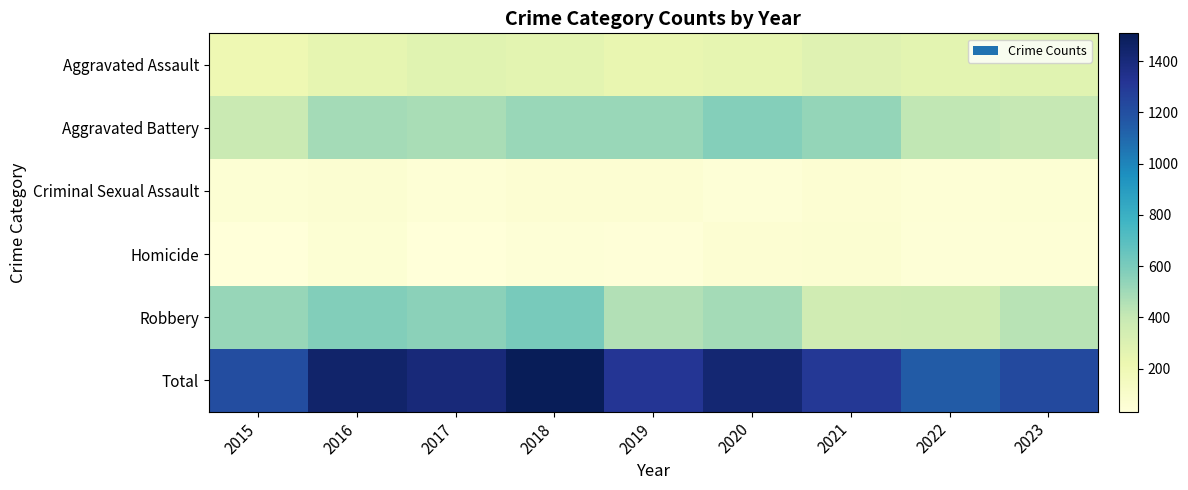

Reading left to right, extract all data points from this chart.

Aggravated Assault: 2015=210	2016=250	2017=276	2018=265	2019=238	2020=249	2021=284	2022=267	2023=276
Aggravated Battery: 2015=387	2016=491	2017=480	2018=522	2019=520	2020=574	2021=531	2022=417	2023=407
Criminal Sexual Assault: 2015=58	2016=69	2017=55	2018=65	2019=61	2020=49	2021=62	2022=52	2023=56
Homicide: 2015=32	2016=59	2017=37	2018=49	2019=40	2020=63	2021=69	2022=47	2023=51
Robbery: 2015=527	2016=579	2017=553	2018=608	2019=458	2020=491	2021=356	2022=364	2023=438
Total: 2015=1214	2016=1448	2017=1401	2018=1509	2019=1317	2020=1426	2021=1302	2022=1147	2023=1228